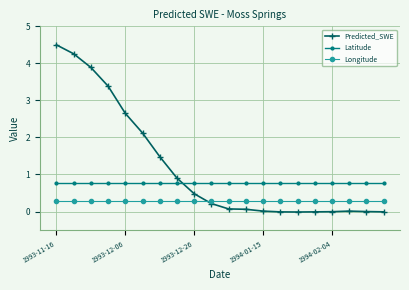

Which series has the widest spread of values?

Predicted_SWE